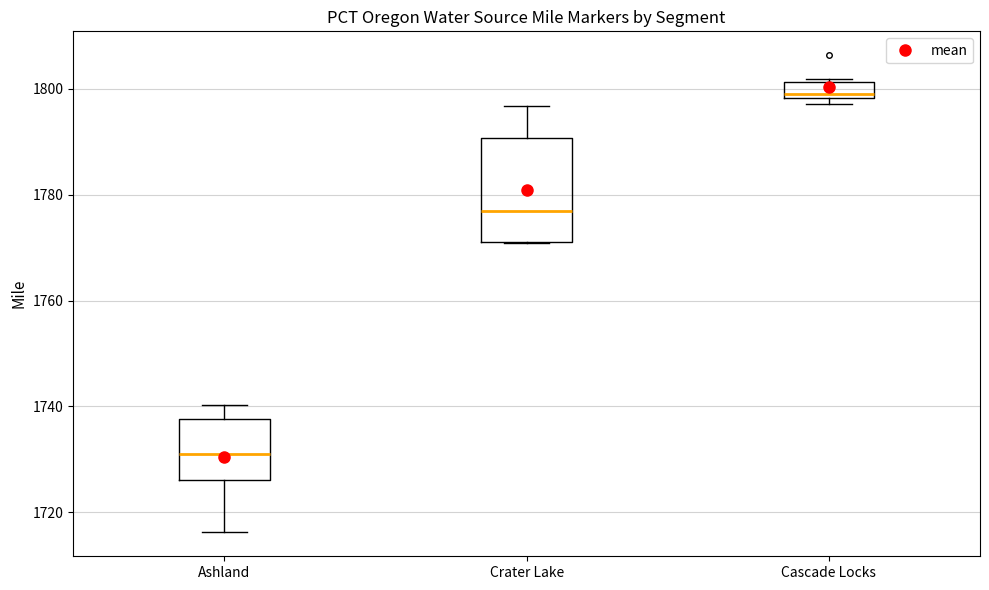

Which box's median line is the highest?

Cascade Locks